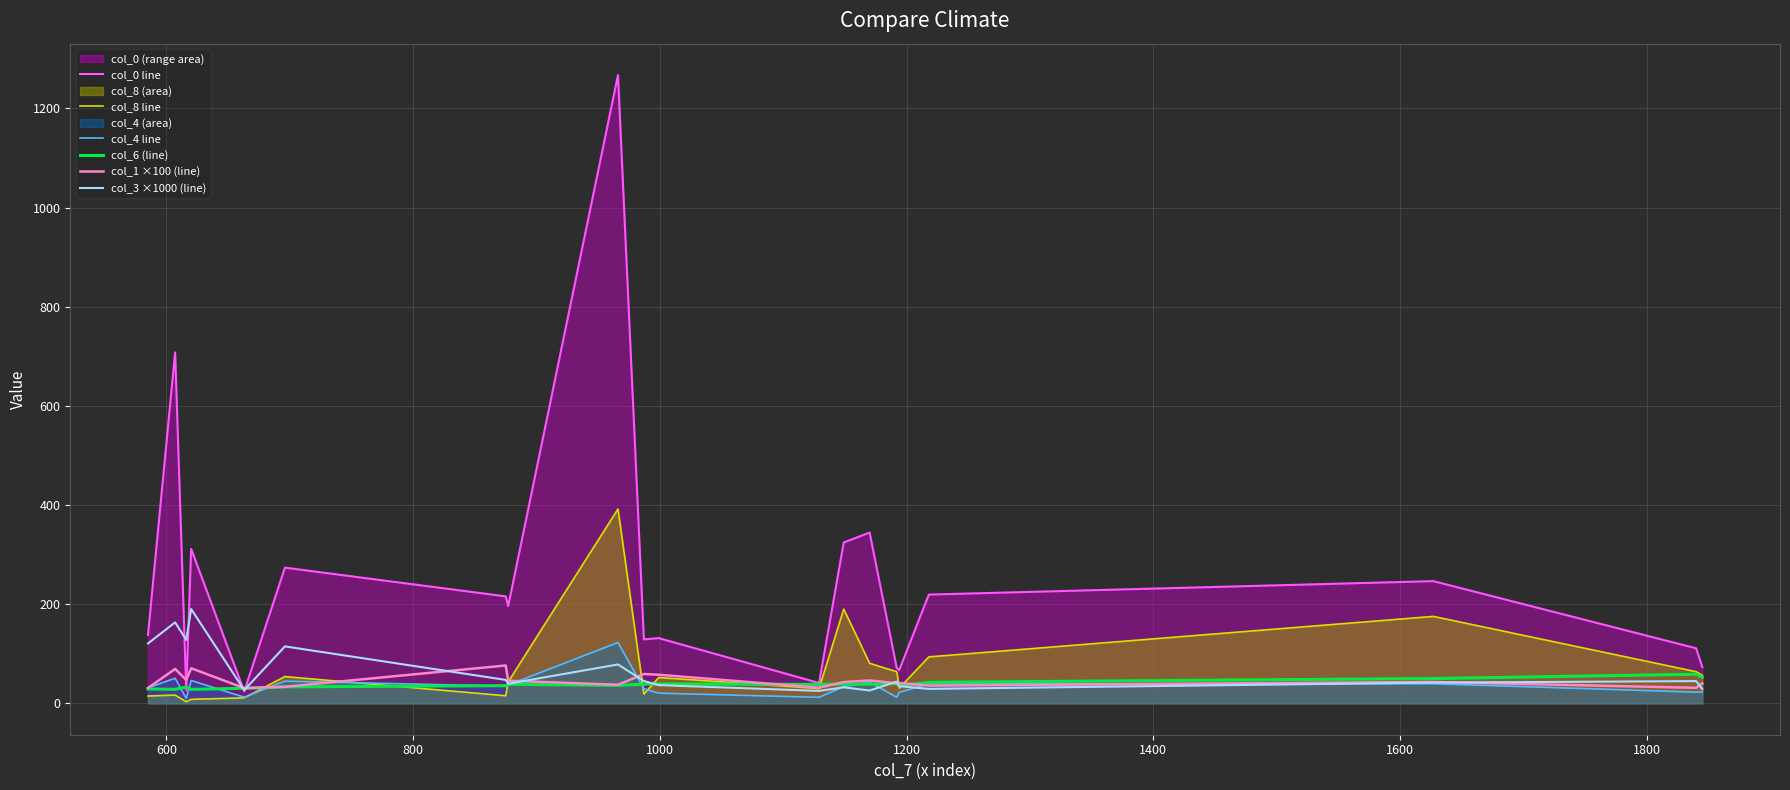

Which series has the largest total across all categories?

col_0 line